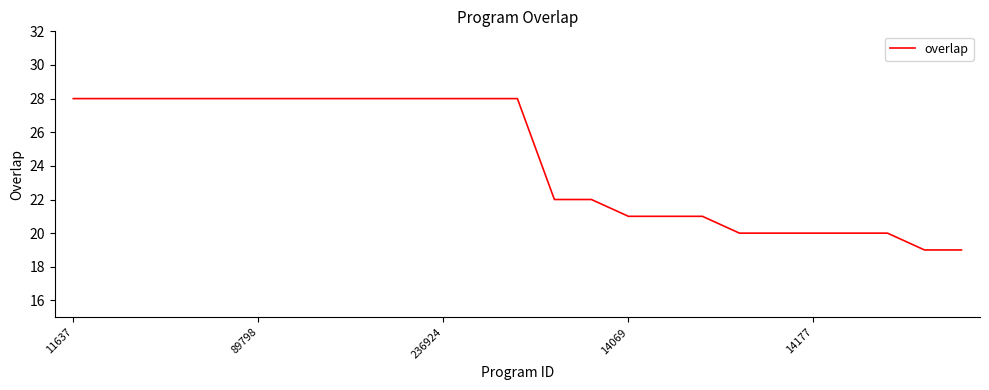

What is the minimum value shown in the chart?

19